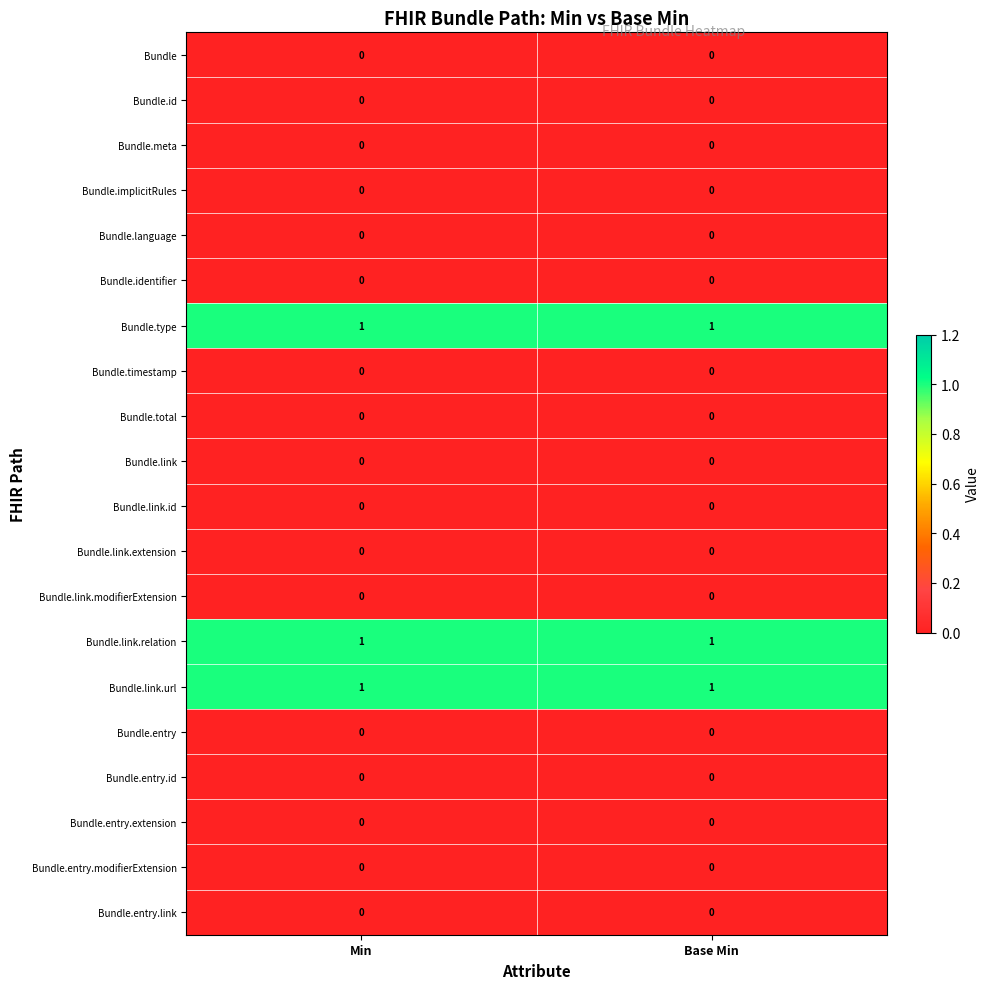

What is the total value across all series at Min?

3